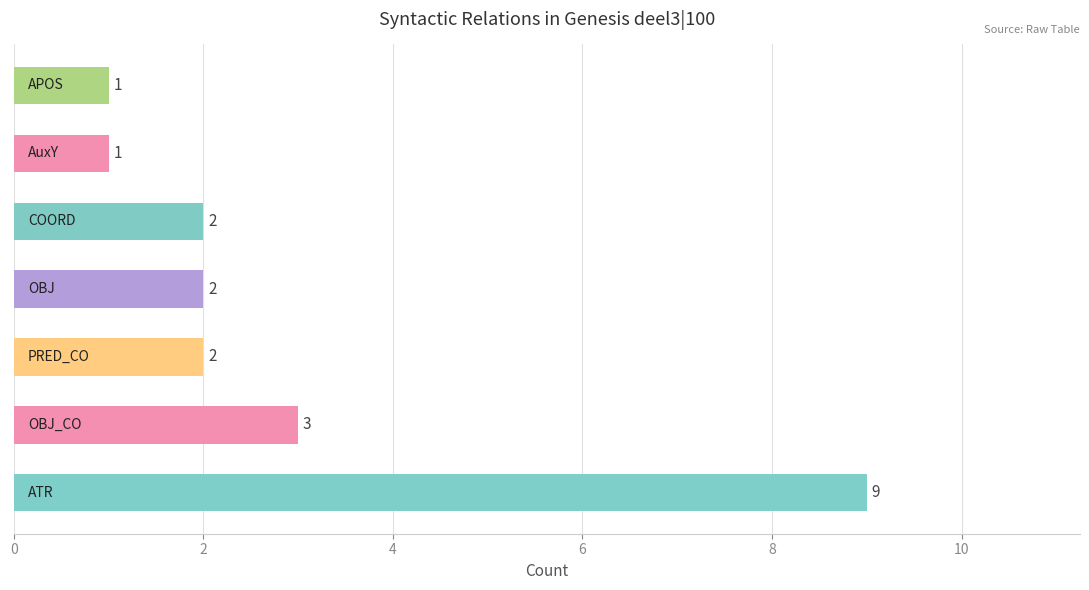

What is the maximum value shown in the chart?

9